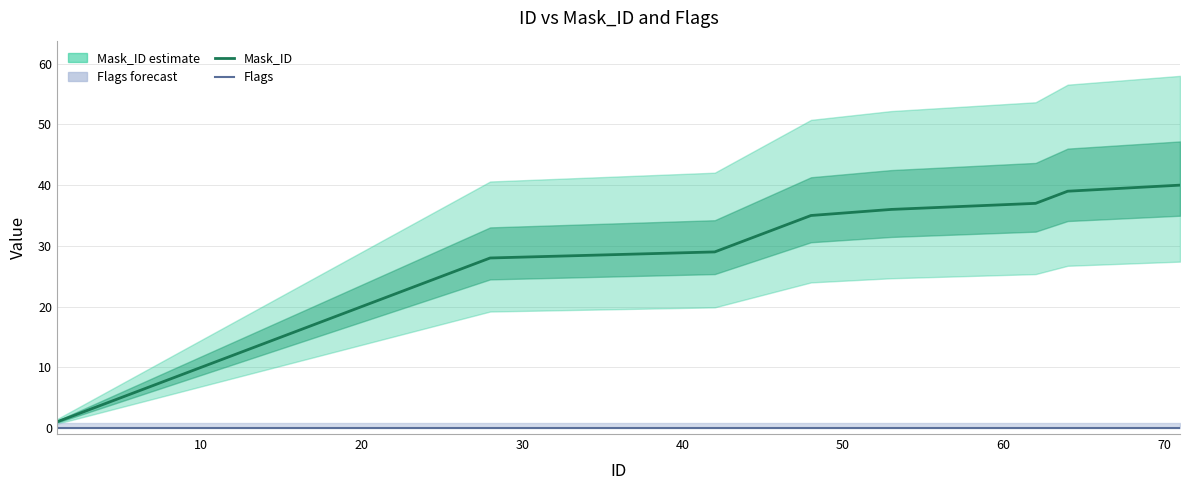

What is the highest value of the Mask_ID series?

40